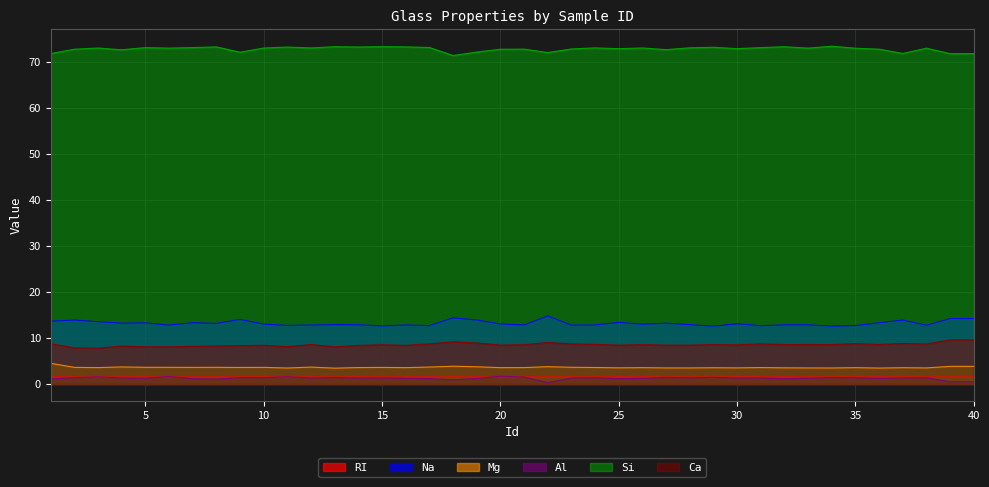

Does the chart display data point markers on the line(s)?

No